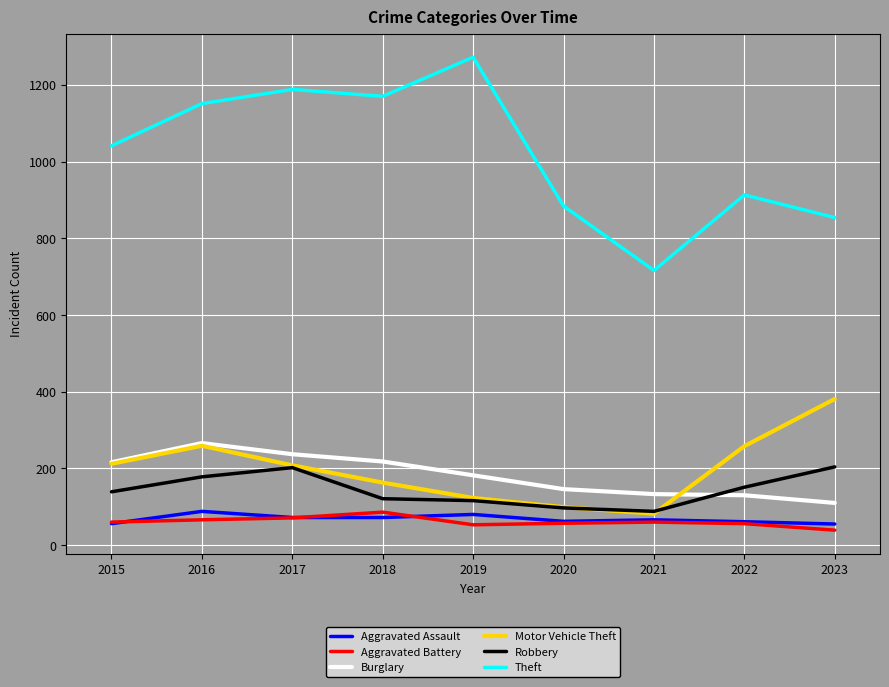

What are all the series names shown in the legend?

Aggravated Assault, Aggravated Battery, Burglary, Motor Vehicle Theft, Robbery, Theft